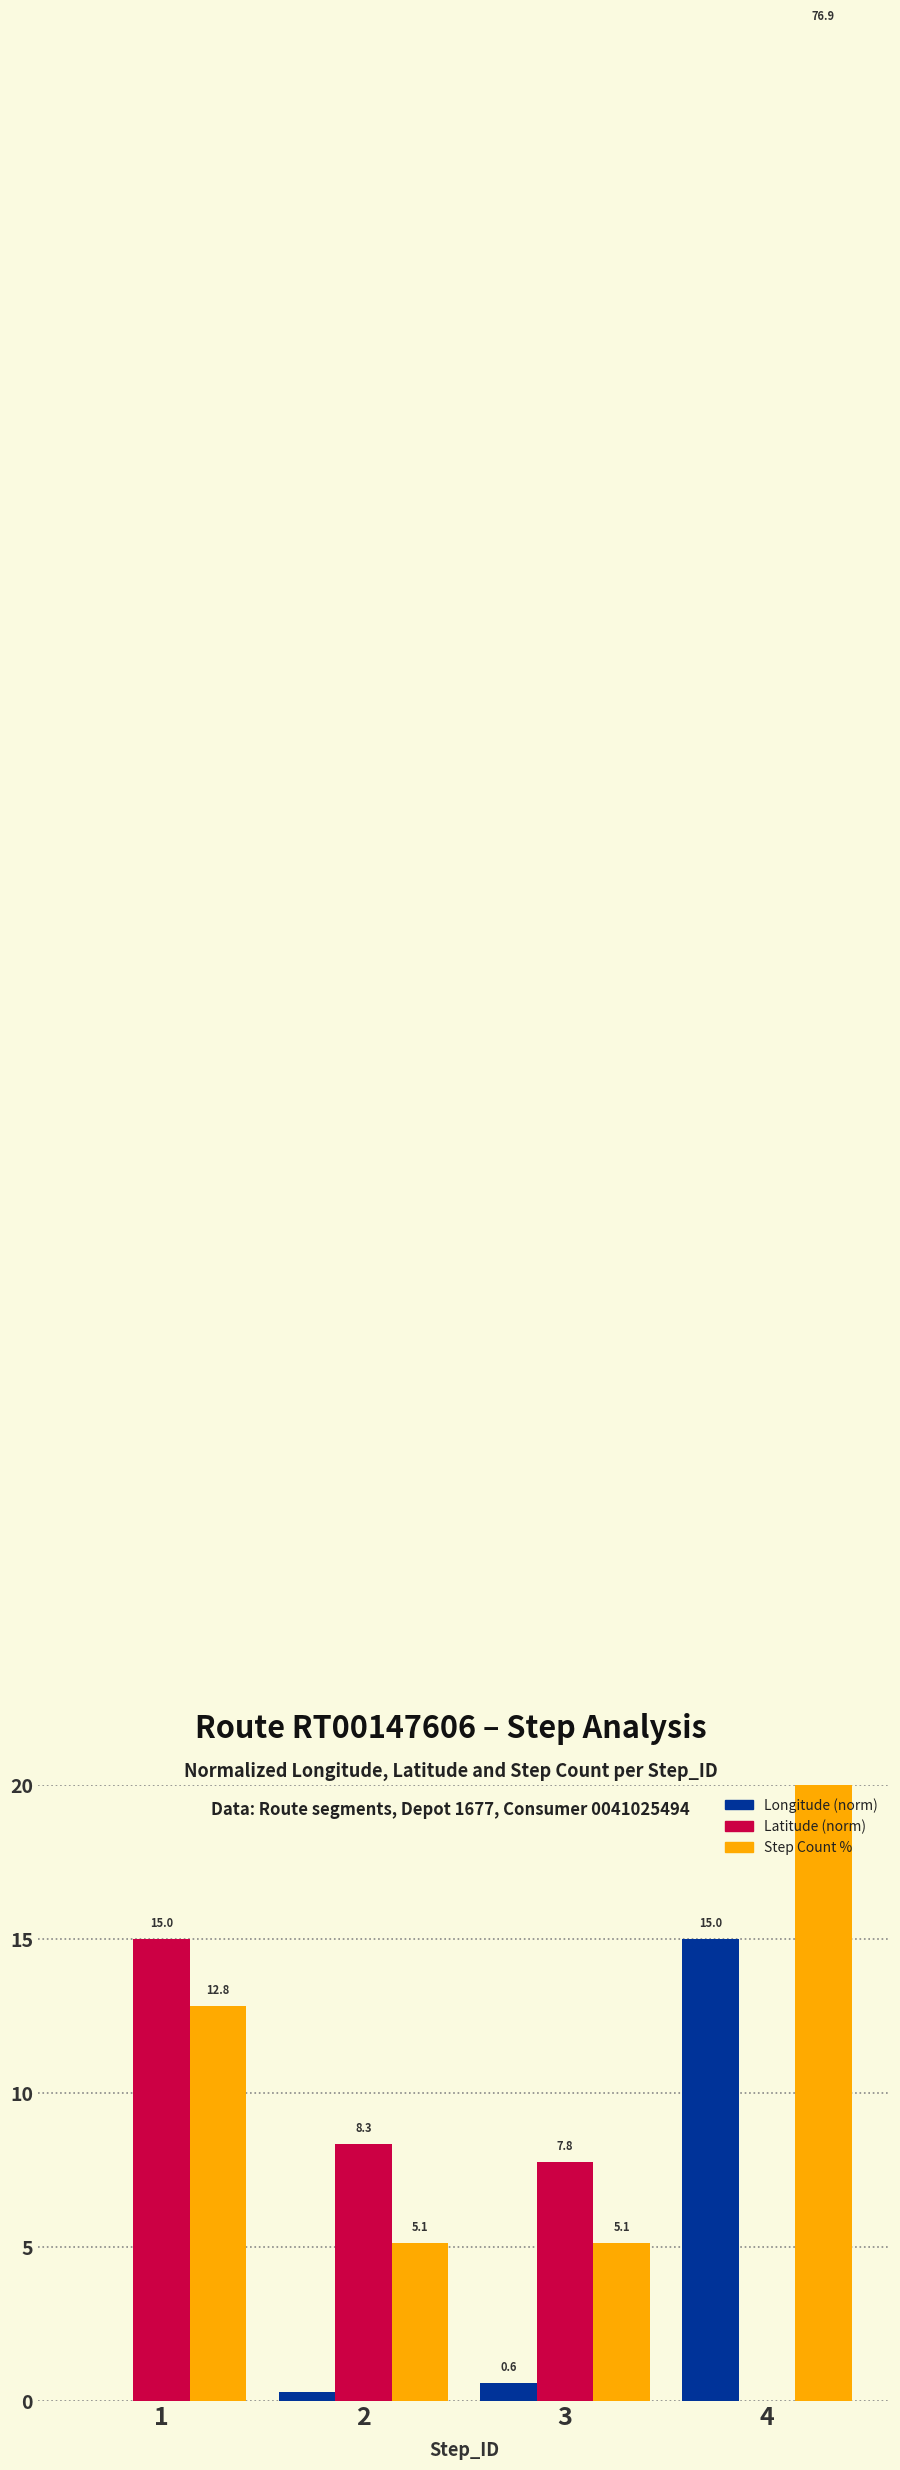

Which series has the widest spread of values?

Step Count %